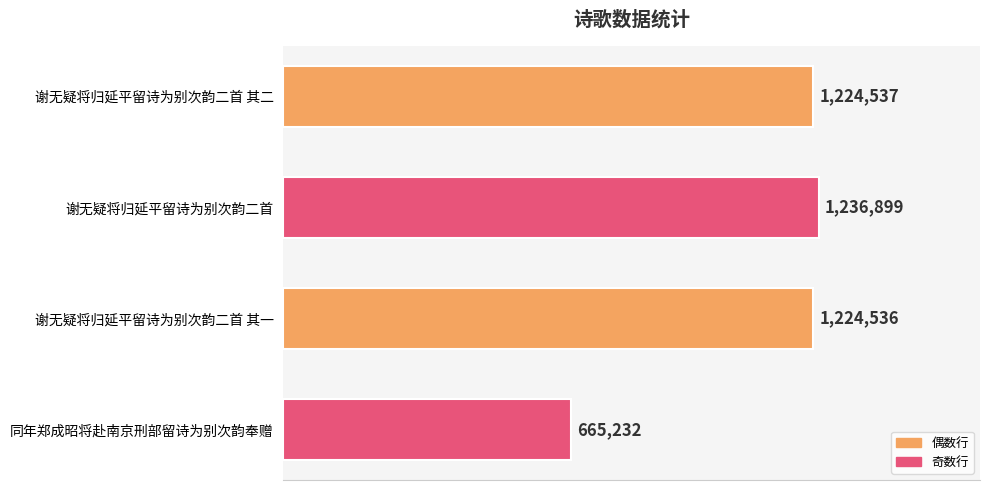

What is the difference between the second highest and minimum values?

559305